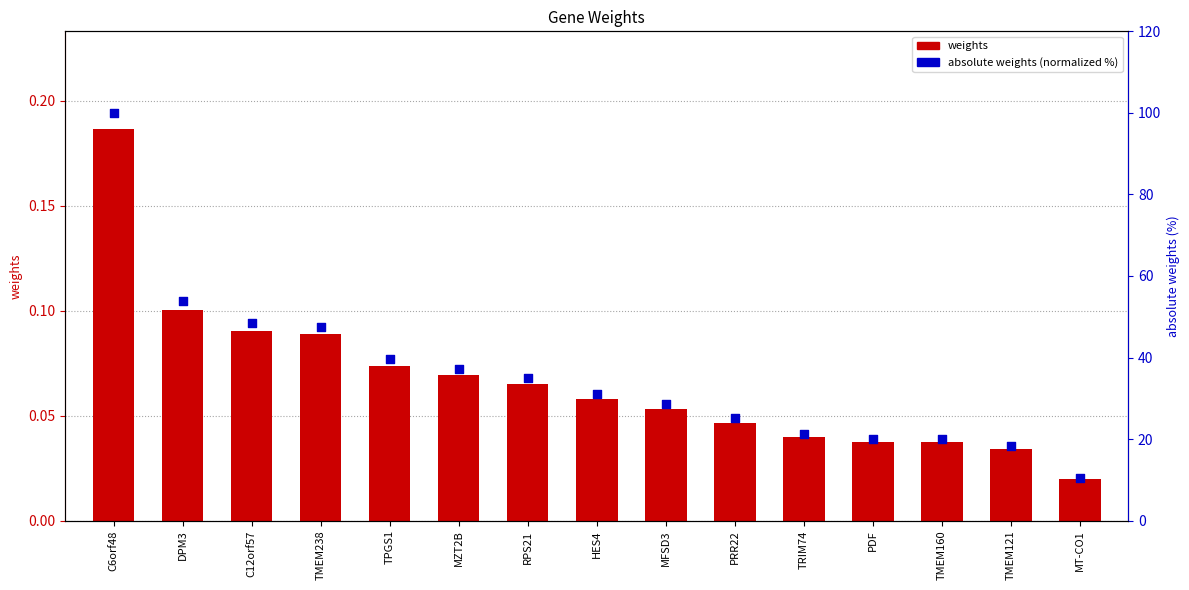

Which series has the largest total across all categories?

absolute weights (normalized %)